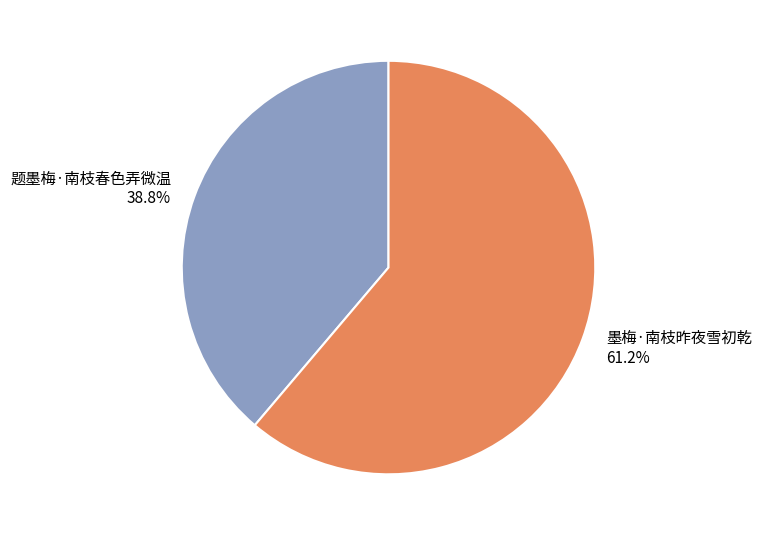

To the nearest percent, what is the difference between the 墨梅·南枝昨夜雪初乾 and 题墨梅·南枝春色弄微温 slice percentages?

22%